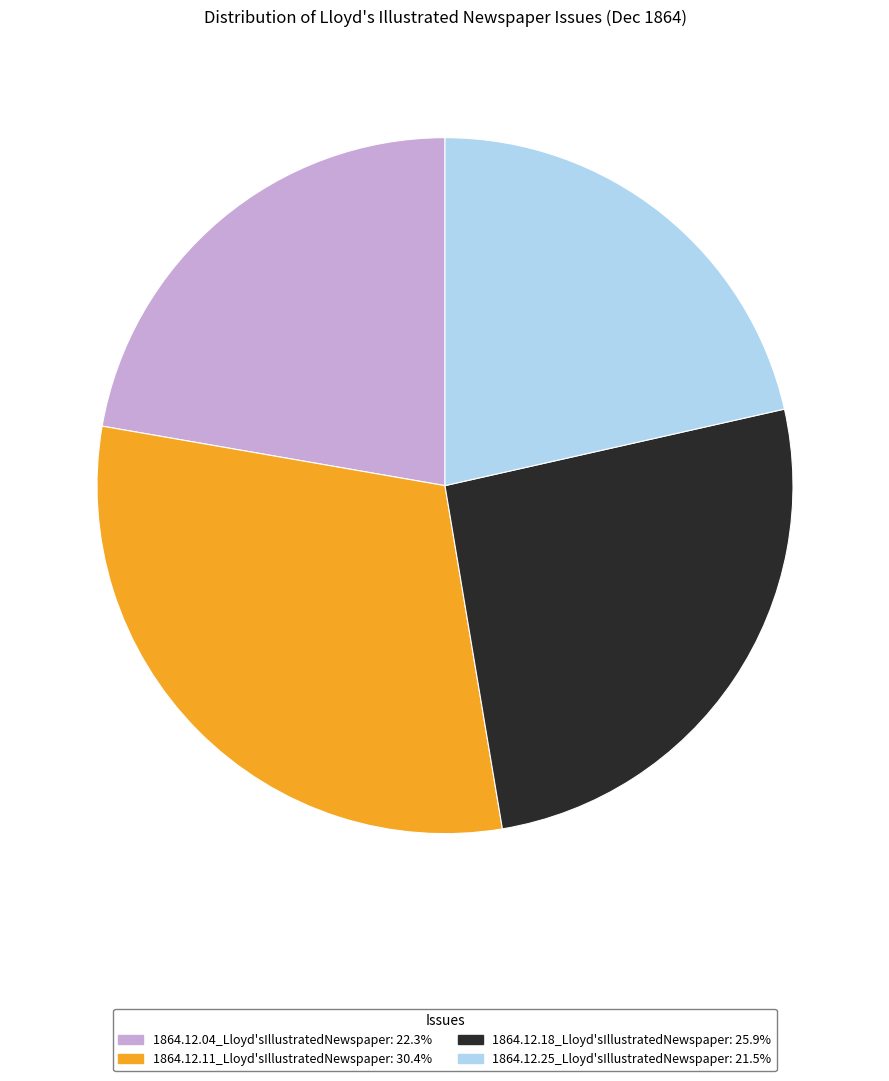

Is it true that 1864.12.04_Lloyd'sIllustratedNewspaper is 22% of the pie?

True